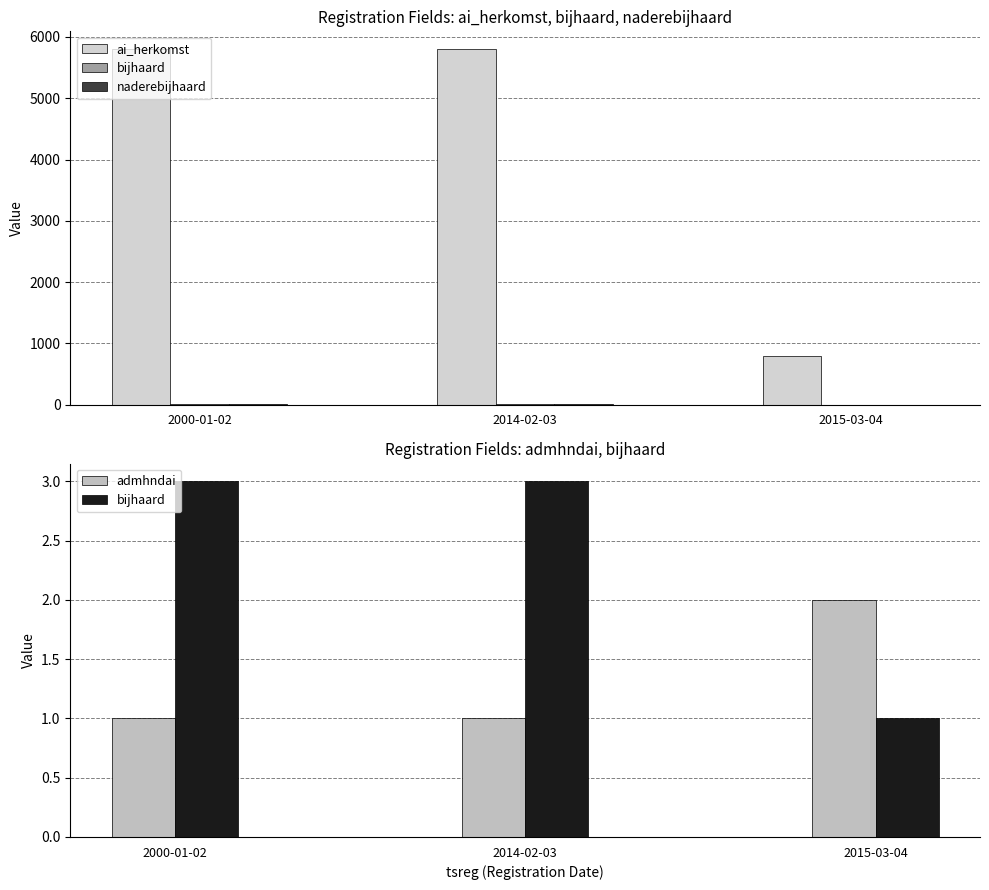

What is the maximum value shown in the chart?

5802